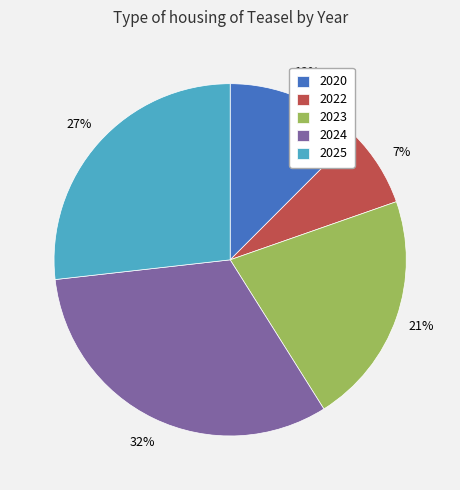

To the nearest percent, what percentage of the pie is 2024?

32%